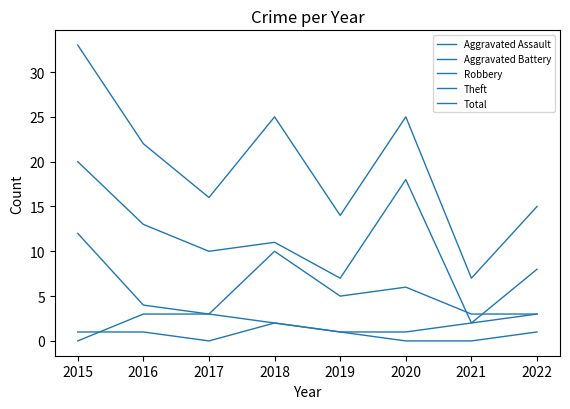

Which series has the largest range (max minus min)?

Total